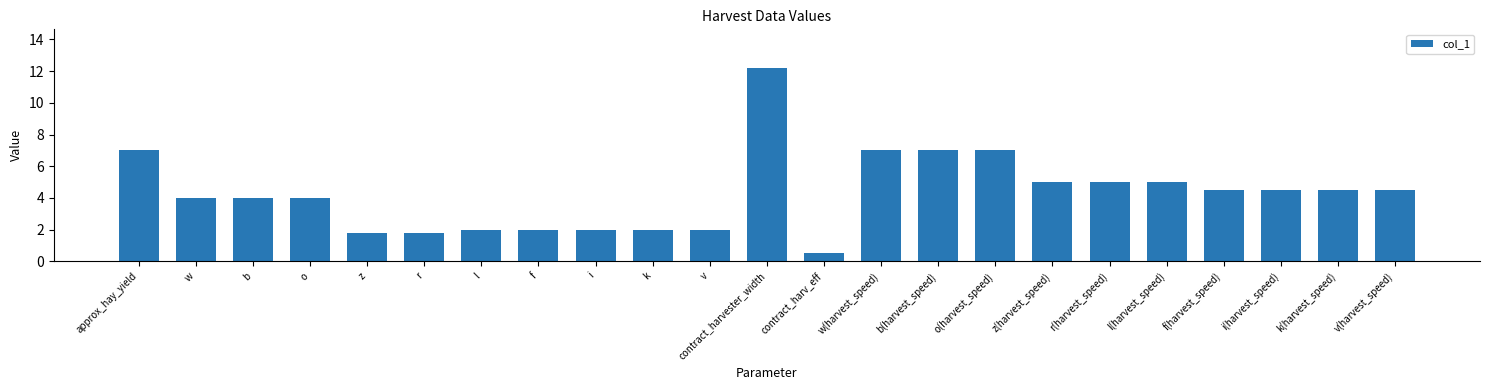

Count the number of categories in the chart.

23